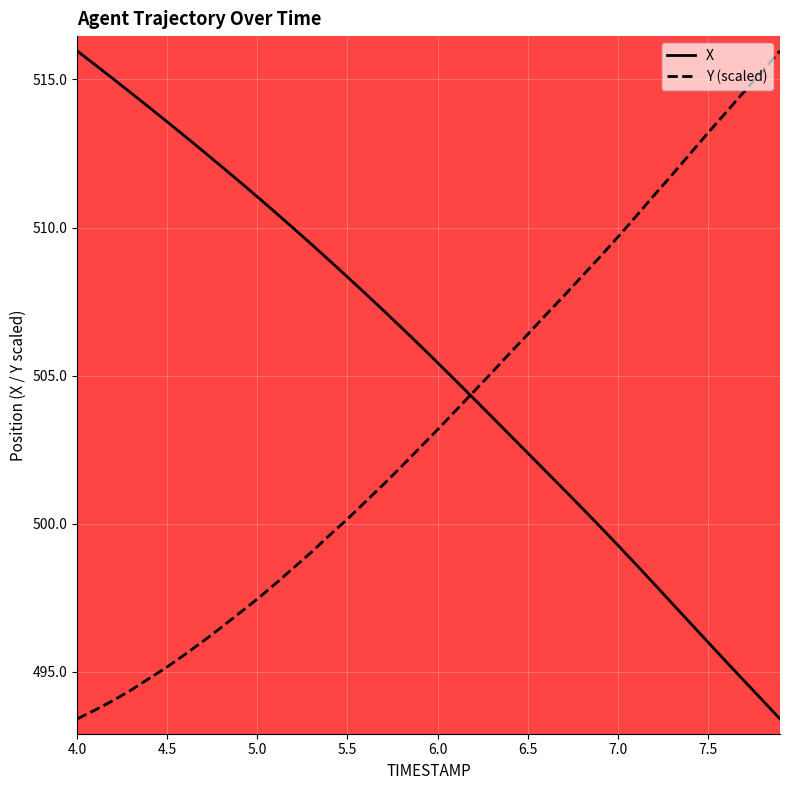

What is the minimum value shown in the chart?

493.4